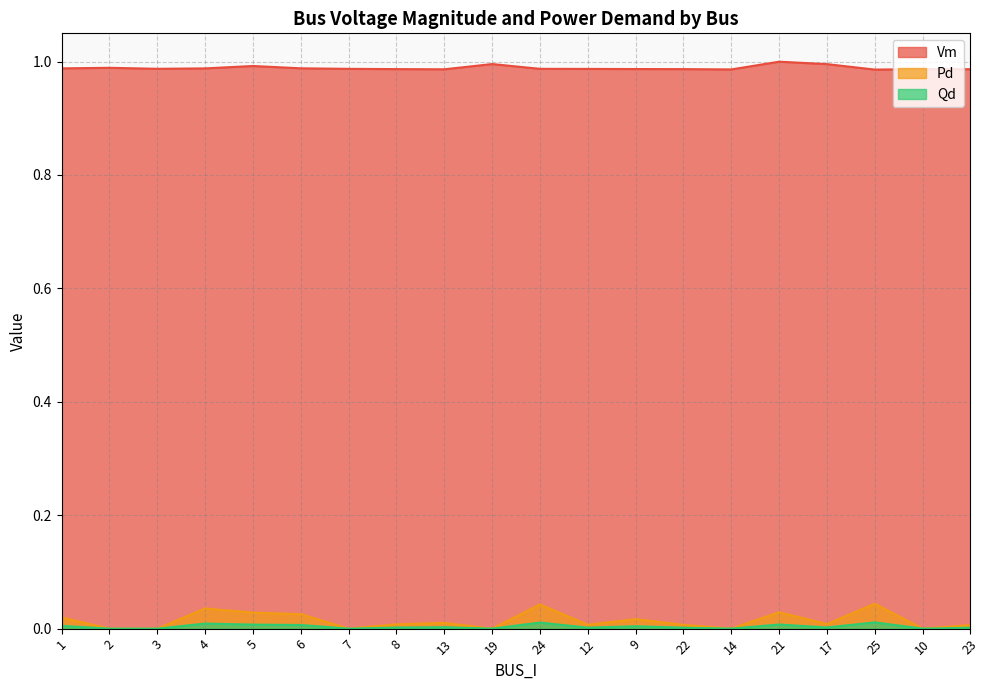

Rank the series at 13 from highest to lowest value.

Vm, Pd, Qd